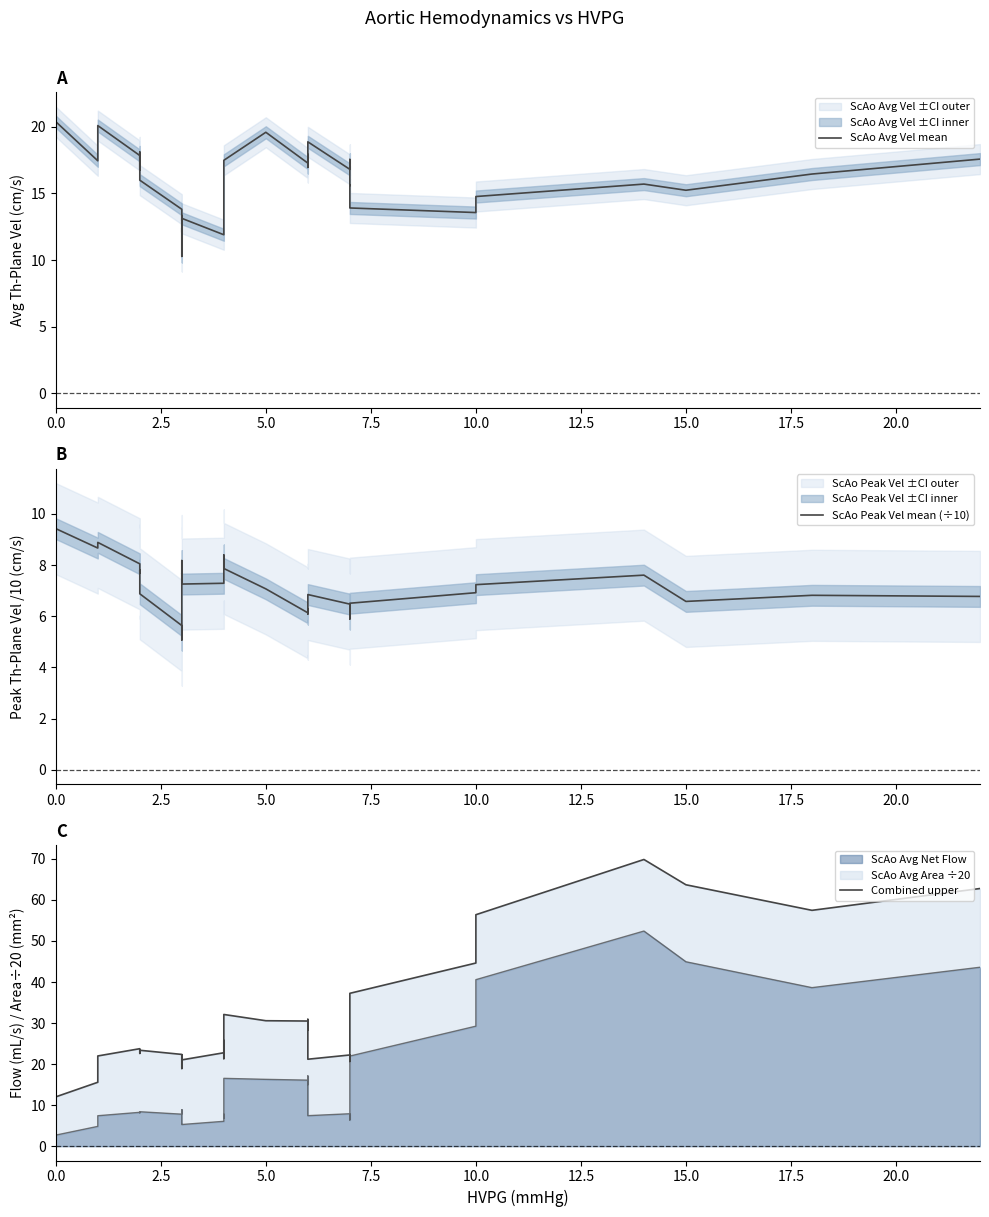

How many lines are shown in the chart?

3